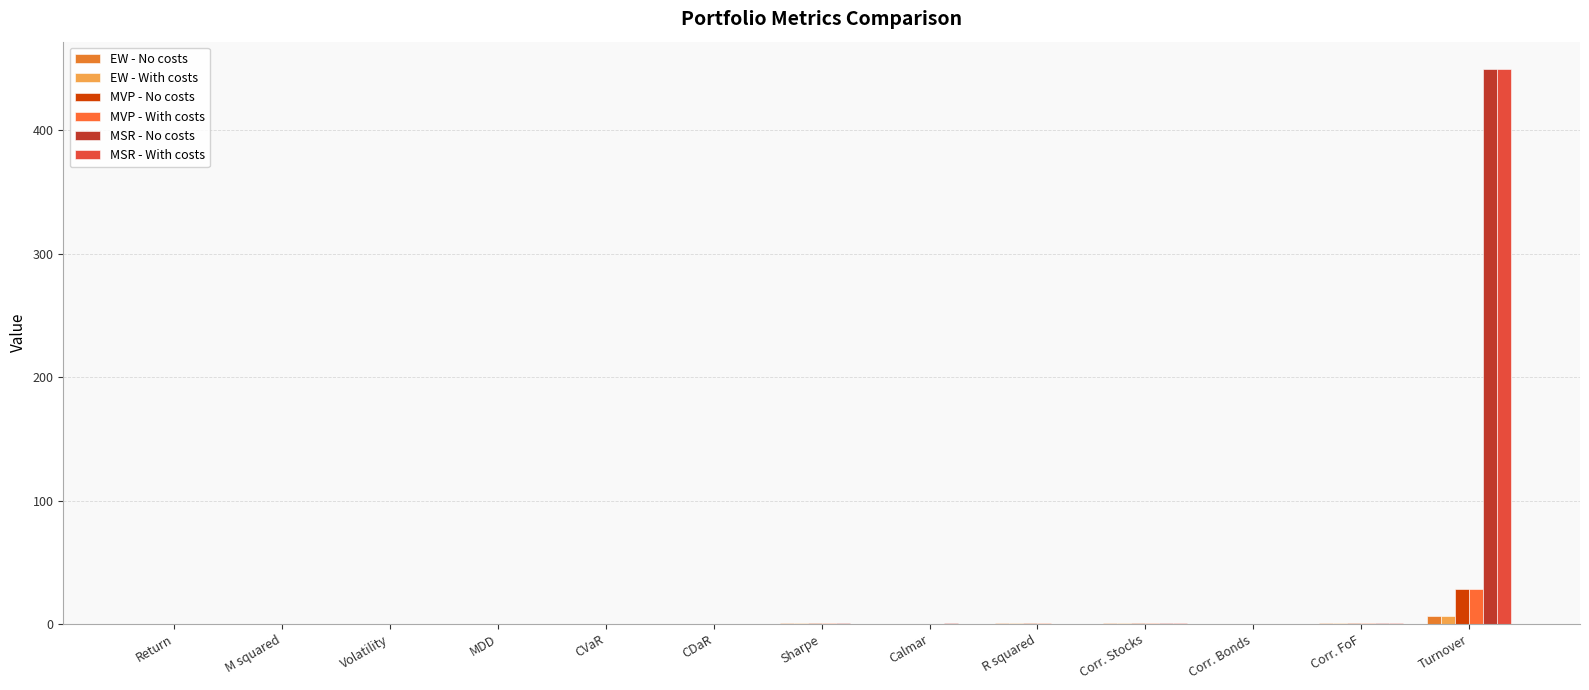

What is the difference between the MVP - No costs values at Calmar and Corr. Bonds?

0.1